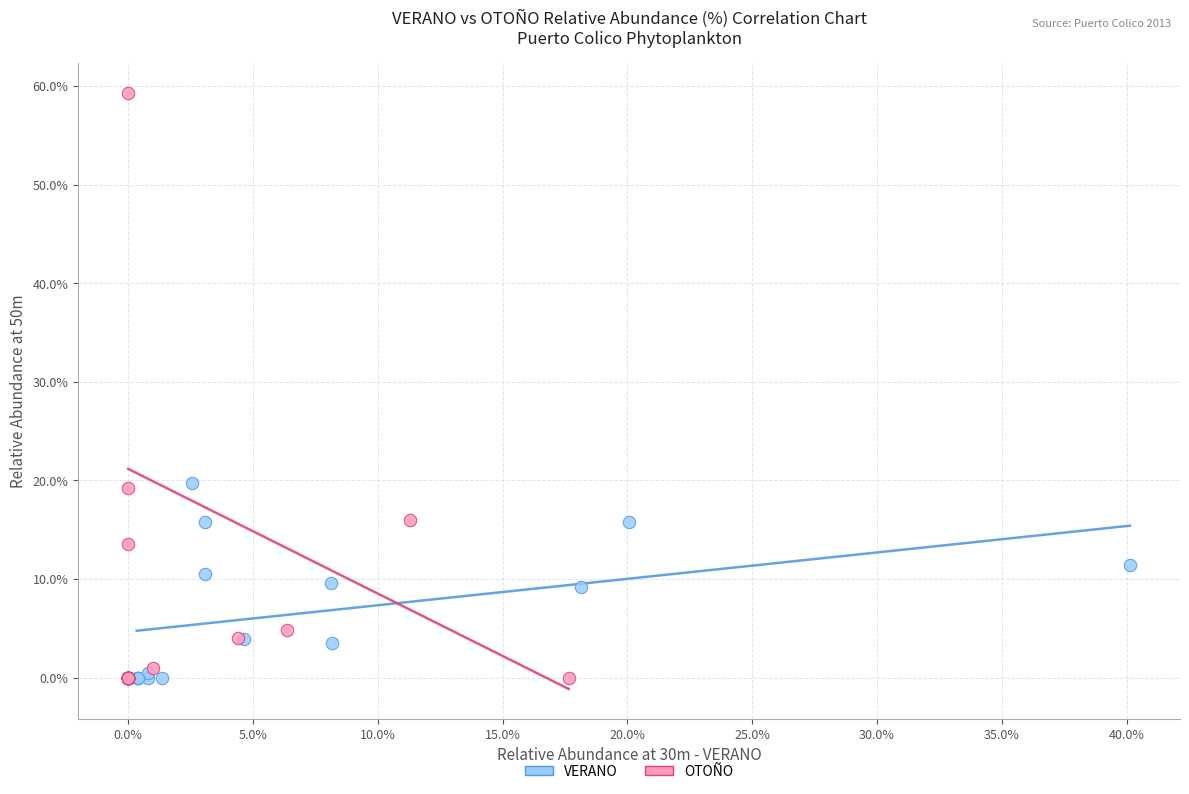

What are all the series names shown in the legend?

VERANO, OTOÑO